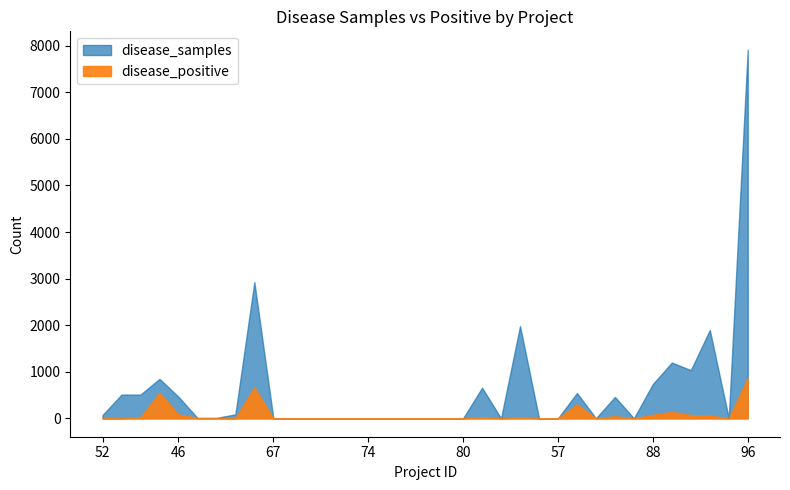

Which category has the lowest value in the disease_positive series?

52